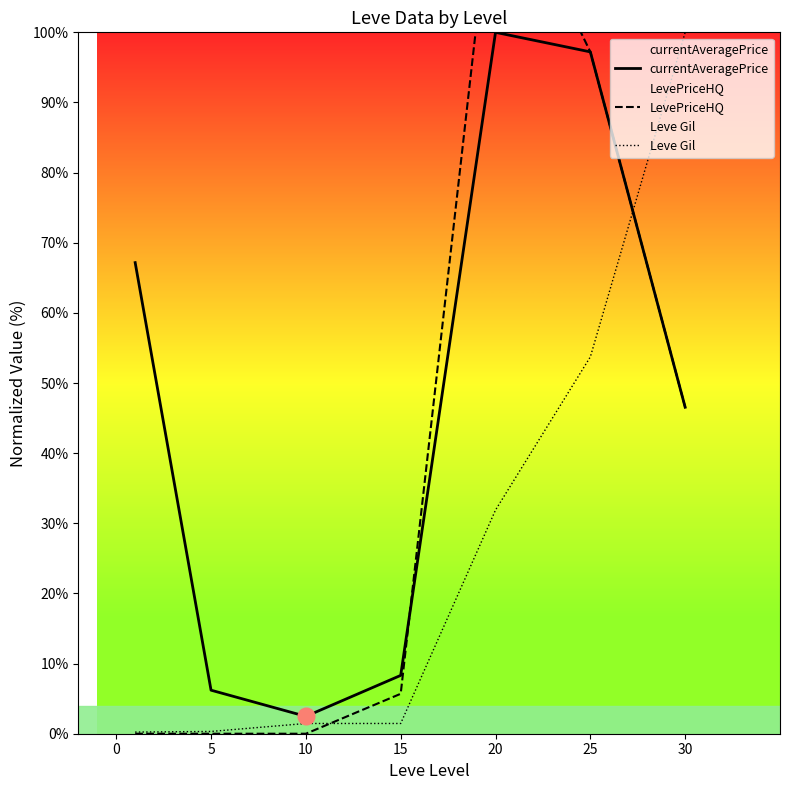

What is the total value across all series at 10?

3.9